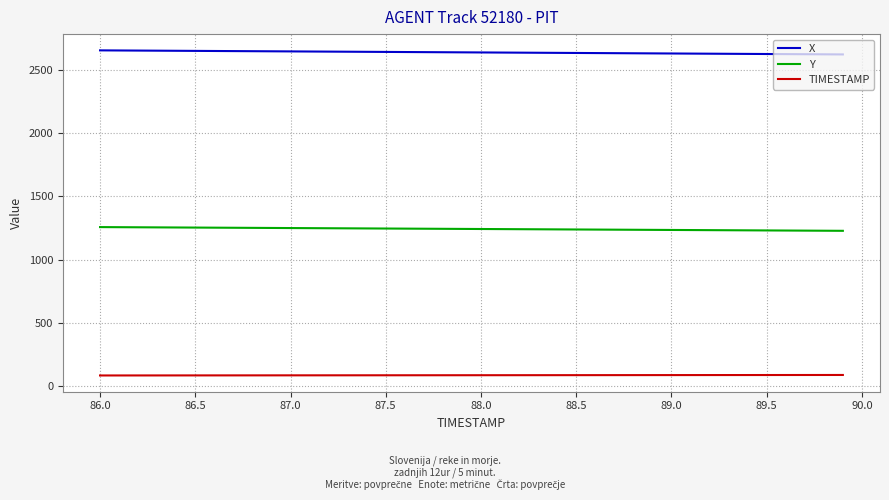

What is the smallest value displayed?

86.0